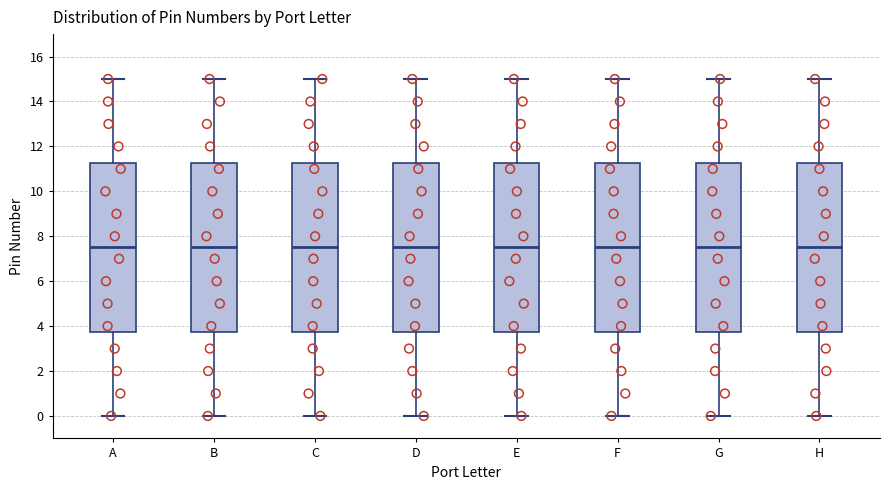

Reading left to right, read every box against the y-axis: the position of its median line, the range the box covers, and the ends of its whiskers. The values are not printed on the chart, so give them approximately, as read against the axis.

A: median 7.6, box 3.8 to 11.2, whiskers 0.0 to 15.0
B: median 7.6, box 3.8 to 11.2, whiskers 0.0 to 15.0
C: median 7.6, box 3.8 to 11.2, whiskers 0.0 to 15.0
D: median 7.6, box 3.8 to 11.2, whiskers 0.0 to 15.0
E: median 7.6, box 3.8 to 11.2, whiskers 0.0 to 15.0
F: median 7.6, box 3.8 to 11.2, whiskers 0.0 to 15.0
G: median 7.6, box 3.8 to 11.2, whiskers 0.0 to 15.0
H: median 7.6, box 3.8 to 11.2, whiskers 0.0 to 15.0